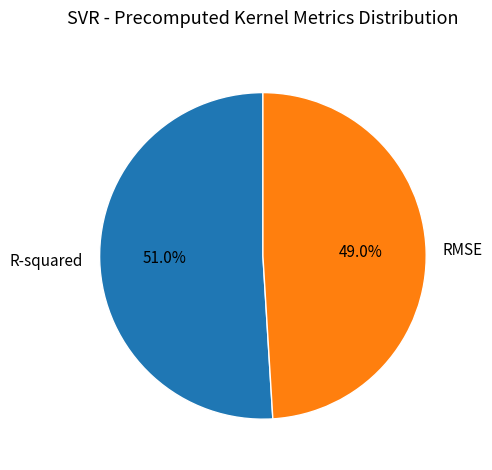

The R-squared slice represents 39% of the pie. True or false?

False